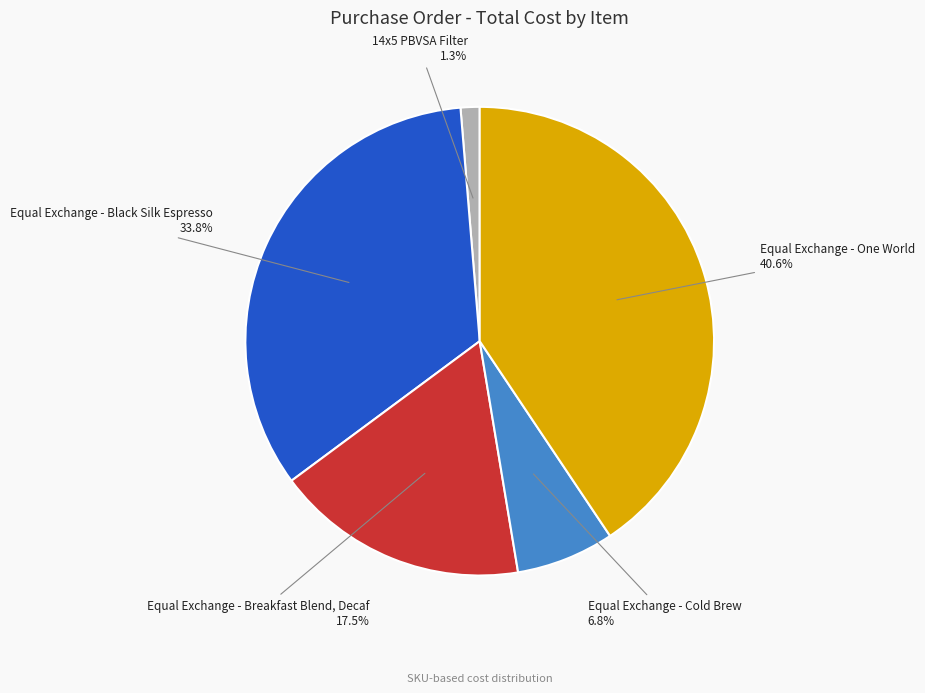

Does Equal Exchange - Breakfast Blend, Decaf account for over 50% of the chart?

No